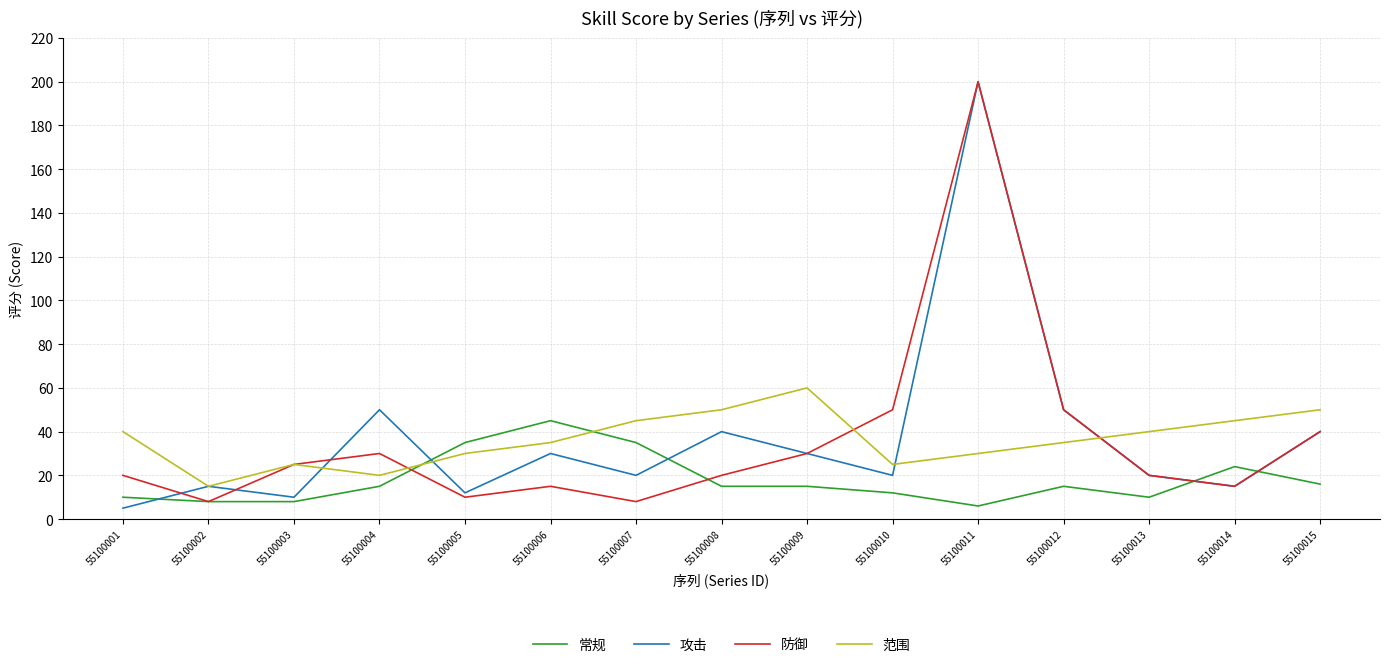

Reading left to right, what are all the values shown in this chart?

常规: 55100001=10	55100002=8	55100003=8	55100004=15	55100005=35	55100006=45	55100007=35	55100008=15	55100009=15	55100010=12	55100011=6	55100012=15	55100013=10	55100014=24	55100015=16
攻击: 55100001=5	55100002=15	55100003=10	55100004=50	55100005=12	55100006=30	55100007=20	55100008=40	55100009=30	55100010=20	55100011=200	55100012=50	55100013=20	55100014=15	55100015=40
防御: 55100001=20	55100002=8	55100003=25	55100004=30	55100005=10	55100006=15	55100007=8	55100008=20	55100009=30	55100010=50	55100011=200	55100012=50	55100013=20	55100014=15	55100015=40
范围: 55100001=40	55100002=15	55100003=25	55100004=20	55100005=30	55100006=35	55100007=45	55100008=50	55100009=60	55100010=25	55100011=30	55100012=35	55100013=40	55100014=45	55100015=50